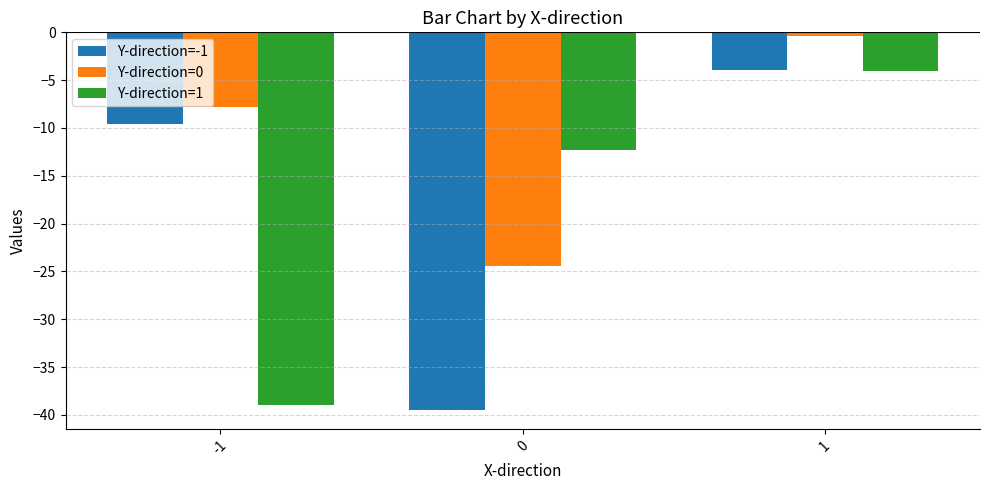

What is the value of the Y-direction=0 bar at the 2nd from the left?

-24.4